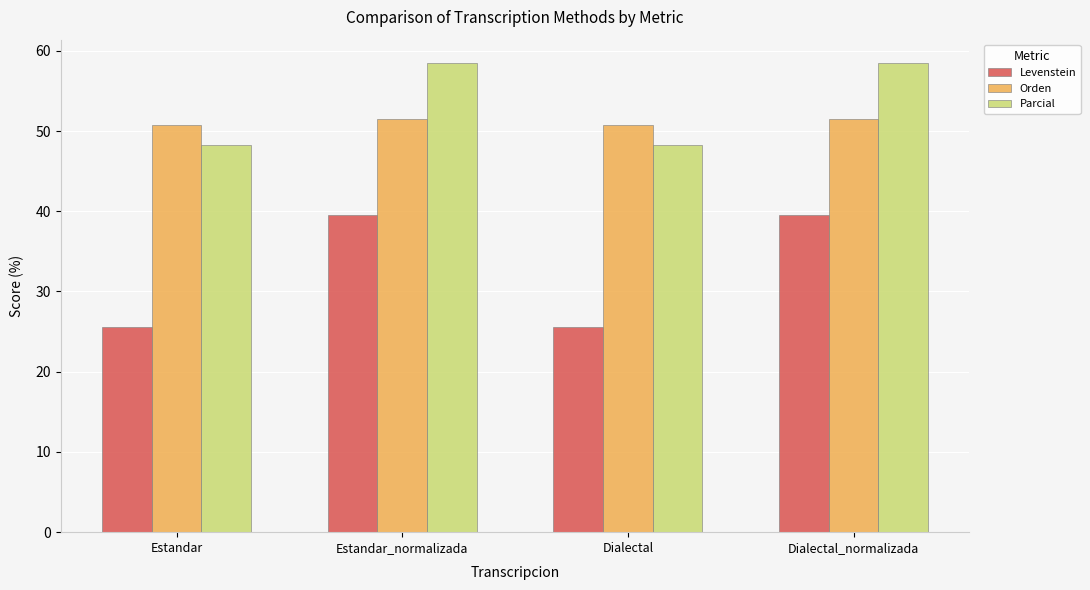

Count the number of data series in this chart.

3